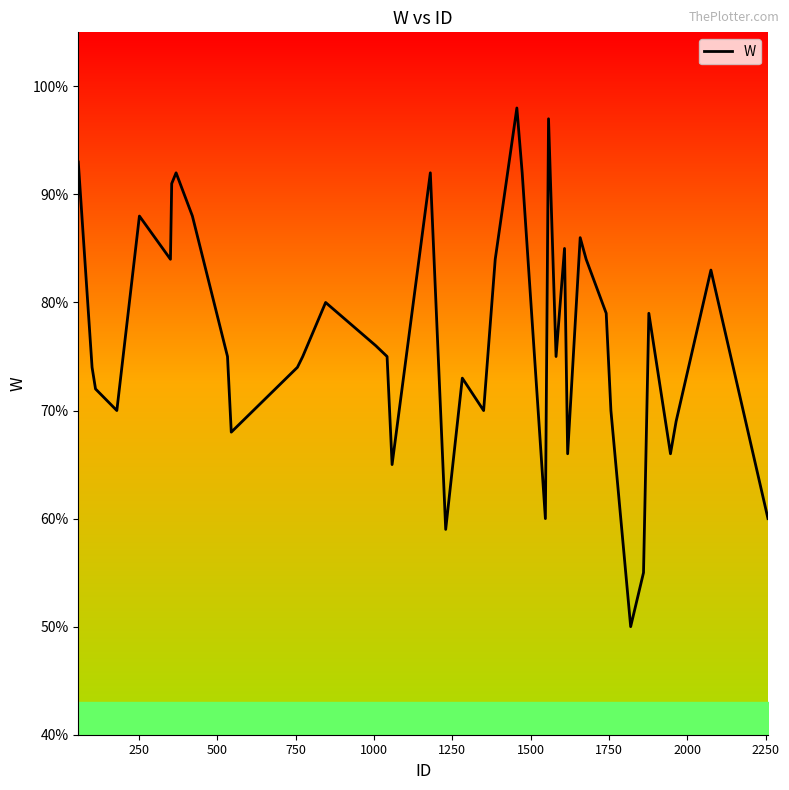

What is the sum of all values?

3072